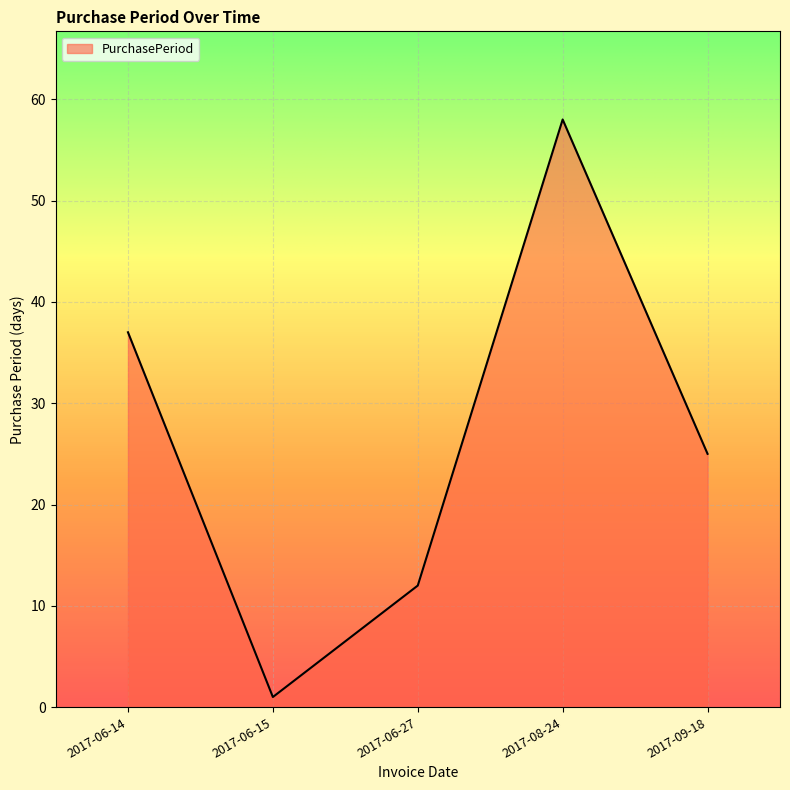

Rank the categories by value from lowest to highest.

2017-06-15, 2017-06-27, 2017-09-18, 2017-06-14, 2017-08-24